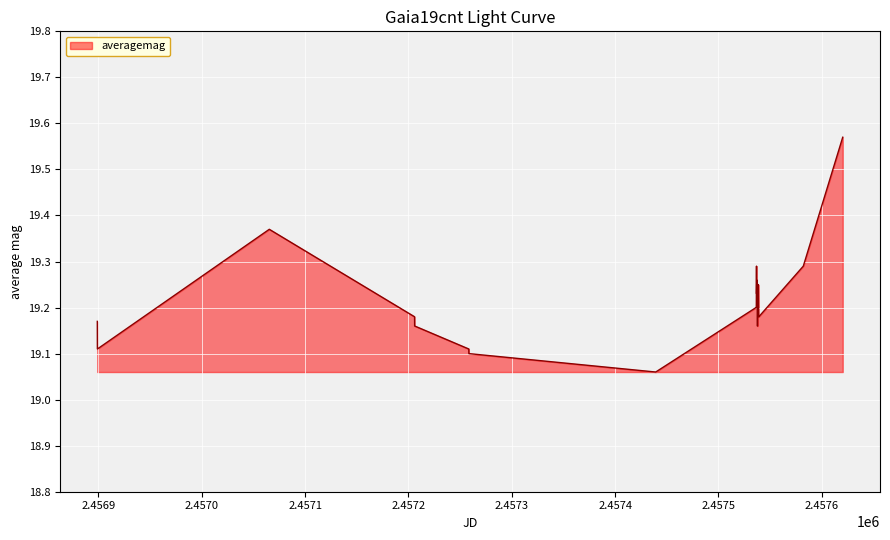

At which label is the value closest to 19?

2457439.275